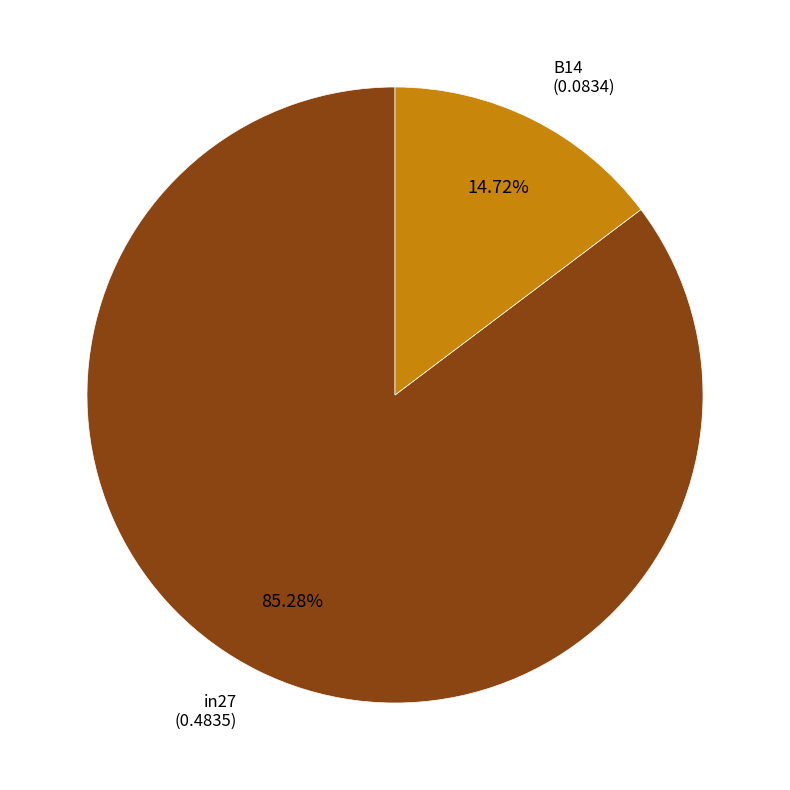

Does any single category account for the majority?

Yes